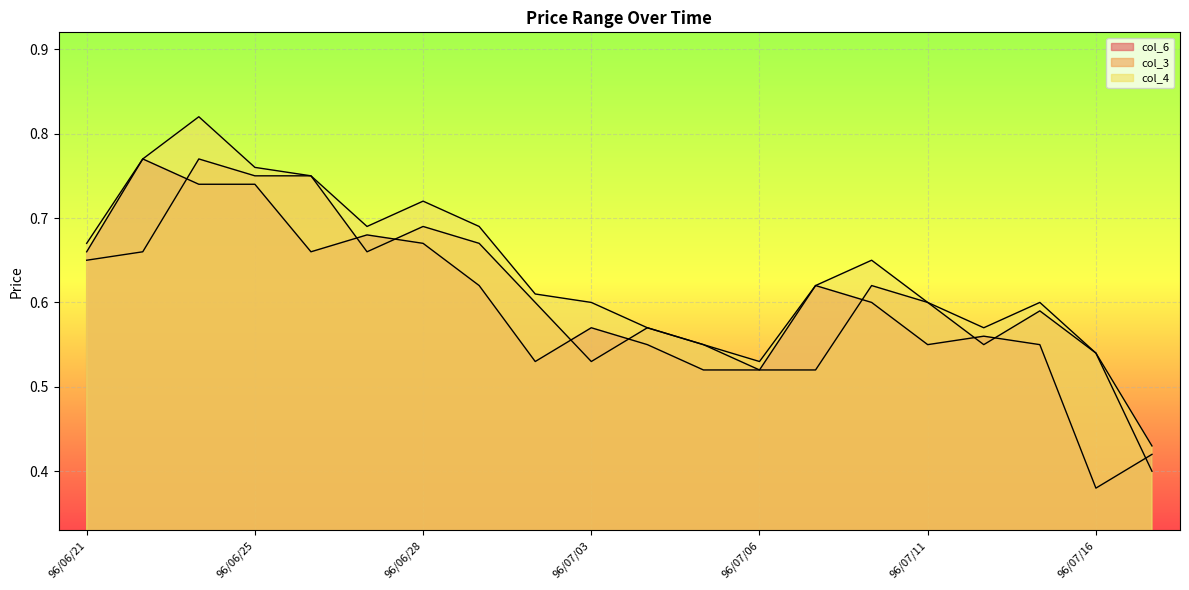

Reading left to right, what are all the values shown in this chart?

col_6: 0.7	0.8	0.7	0.7	0.7	0.7	0.7	0.6	0.5	0.6	0.6	0.5	0.5	0.6	0.6	0.6	0.6	0.6	0.4	0.4
col_3: 0.7	0.7	0.8	0.8	0.8	0.7	0.7	0.7	0.6	0.5	0.6	0.6	0.5	0.5	0.6	0.6	0.6	0.6	0.5	0.4
col_4: 0.7	0.8	0.8	0.8	0.8	0.7	0.7	0.7	0.6	0.6	0.6	0.6	0.5	0.6	0.7	0.6	0.6	0.6	0.5	0.4